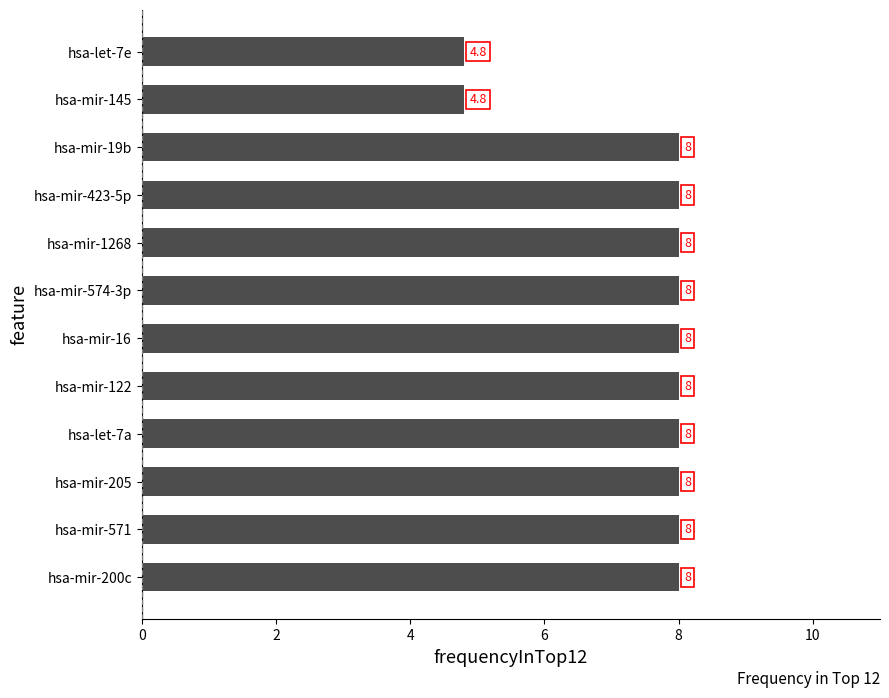

What is the minimum value shown in the chart?

4.8